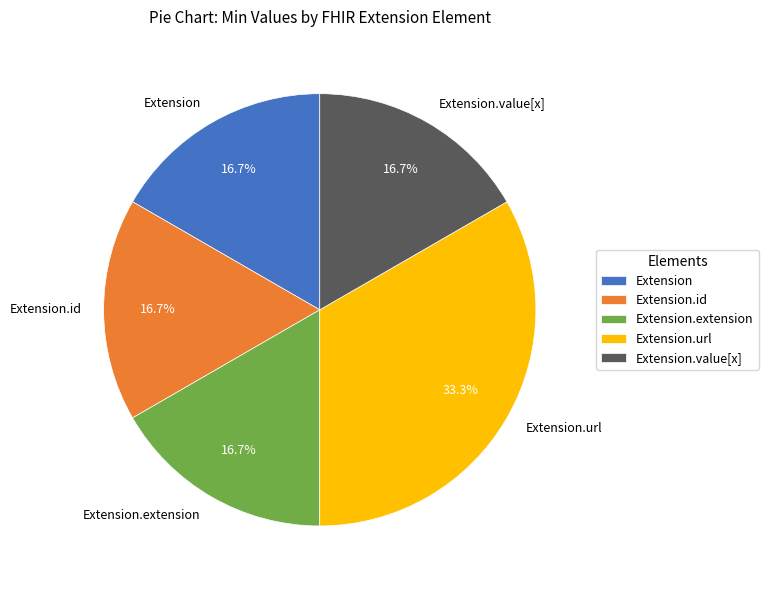

What is the ratio of the value at Extension.extension to the value at Extension?

1.0